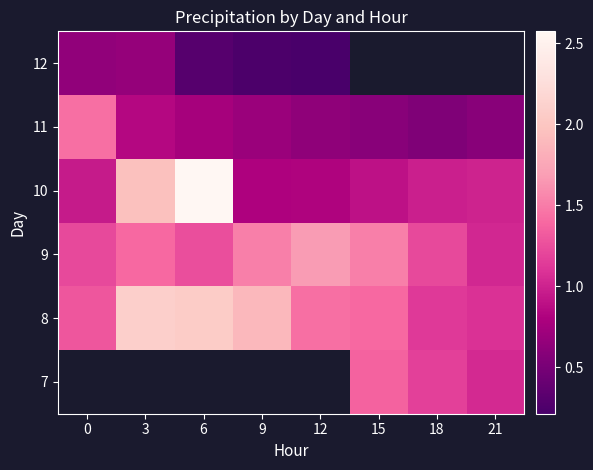

How many data points does each series have?

8